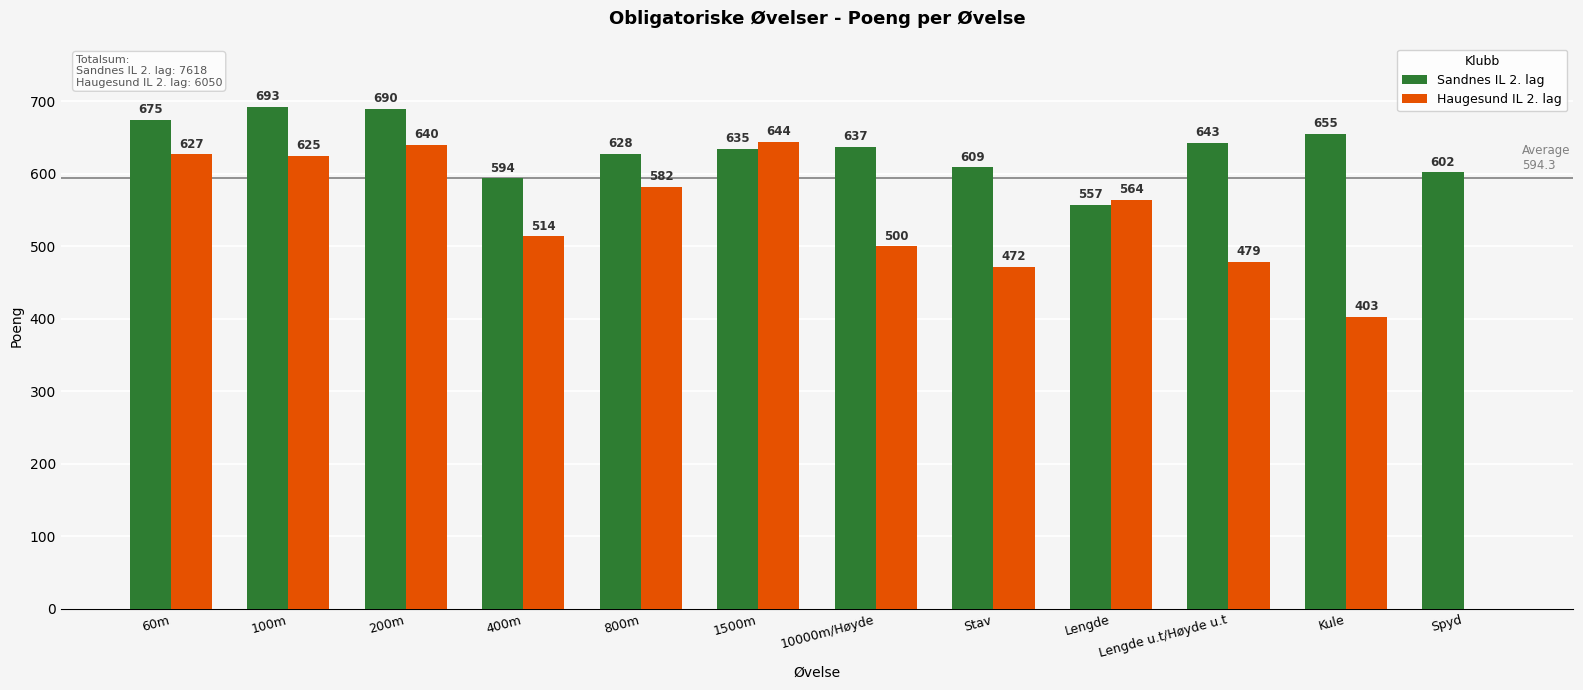

What is the difference between the Haugesund IL 2. lag values at Stav and 100m?

153